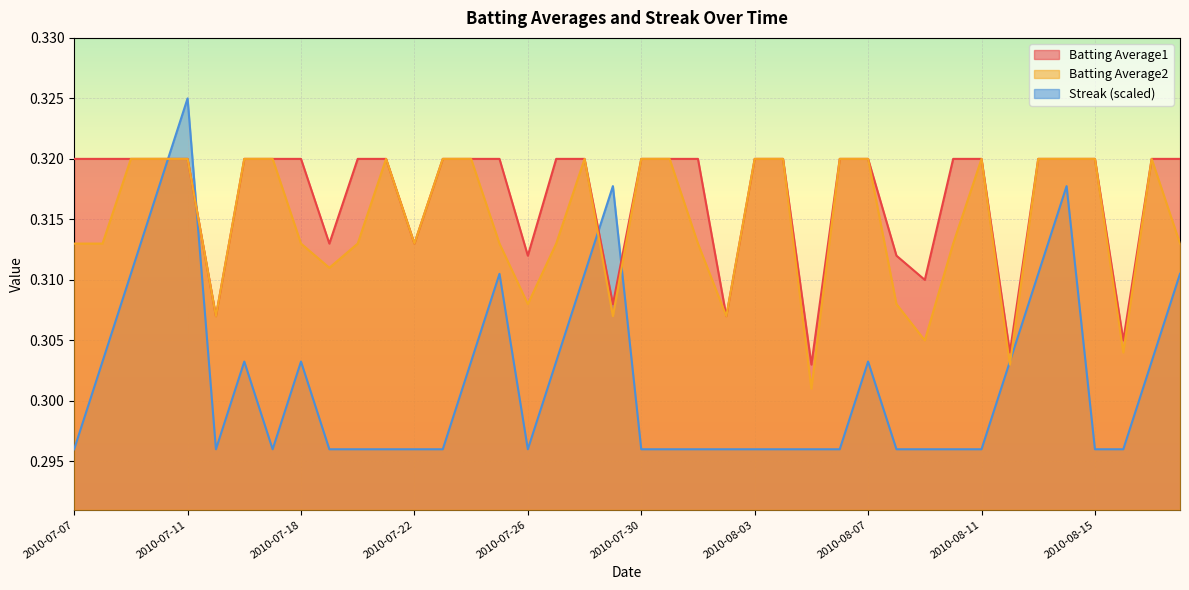

Reading left to right, list all the values displayed in this chart.

Batting Average1: 2010-07-07=0.3	2010-07-08=0.3	2010-07-09=0.3	2010-07-10=0.3	2010-07-11=0.3	2010-07-15=0.3	2010-07-16=0.3	2010-07-17=0.3	2010-07-18=0.3	2010-07-19=0.3	2010-07-20=0.3	2010-07-21=0.3	2010-07-22=0.3	2010-07-23=0.3	2010-07-24=0.3	2010-07-25=0.3	2010-07-26=0.3	2010-07-27=0.3	2010-07-28=0.3	2010-07-29=0.3	2010-07-30=0.3	2010-07-31=0.3	2010-08-01=0.3	2010-08-02=0.3	2010-08-03=0.3	2010-08-04=0.3	2010-08-05=0.3	2010-08-06=0.3	2010-08-07=0.3	2010-08-08=0.3	2010-08-09=0.3	2010-08-10=0.3	2010-08-11=0.3	2010-08-12=0.3	2010-08-13=0.3	2010-08-14=0.3	2010-08-15=0.3	2010-08-16=0.3	2010-08-17=0.3	2010-08-18=0.3
Batting Average2: 2010-07-07=0.3	2010-07-08=0.3	2010-07-09=0.3	2010-07-10=0.3	2010-07-11=0.3	2010-07-15=0.3	2010-07-16=0.3	2010-07-17=0.3	2010-07-18=0.3	2010-07-19=0.3	2010-07-20=0.3	2010-07-21=0.3	2010-07-22=0.3	2010-07-23=0.3	2010-07-24=0.3	2010-07-25=0.3	2010-07-26=0.3	2010-07-27=0.3	2010-07-28=0.3	2010-07-29=0.3	2010-07-30=0.3	2010-07-31=0.3	2010-08-01=0.3	2010-08-02=0.3	2010-08-03=0.3	2010-08-04=0.3	2010-08-05=0.3	2010-08-06=0.3	2010-08-07=0.3	2010-08-08=0.3	2010-08-09=0.3	2010-08-10=0.3	2010-08-11=0.3	2010-08-12=0.3	2010-08-13=0.3	2010-08-14=0.3	2010-08-15=0.3	2010-08-16=0.3	2010-08-17=0.3	2010-08-18=0.3
Streak: 2010-07-07=0.3	2010-07-08=0.3	2010-07-09=0.3	2010-07-10=0.3	2010-07-11=0.3	2010-07-15=0.3	2010-07-16=0.3	2010-07-17=0.3	2010-07-18=0.3	2010-07-19=0.3	2010-07-20=0.3	2010-07-21=0.3	2010-07-22=0.3	2010-07-23=0.3	2010-07-24=0.3	2010-07-25=0.3	2010-07-26=0.3	2010-07-27=0.3	2010-07-28=0.3	2010-07-29=0.3	2010-07-30=0.3	2010-07-31=0.3	2010-08-01=0.3	2010-08-02=0.3	2010-08-03=0.3	2010-08-04=0.3	2010-08-05=0.3	2010-08-06=0.3	2010-08-07=0.3	2010-08-08=0.3	2010-08-09=0.3	2010-08-10=0.3	2010-08-11=0.3	2010-08-12=0.3	2010-08-13=0.3	2010-08-14=0.3	2010-08-15=0.3	2010-08-16=0.3	2010-08-17=0.3	2010-08-18=0.3